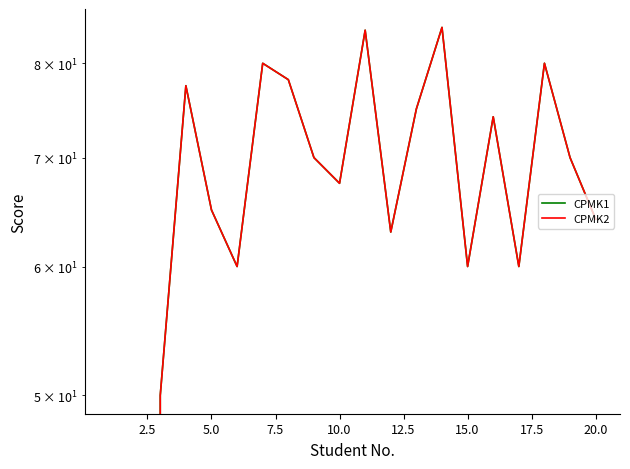

Does the chart have visible grid lines?

No